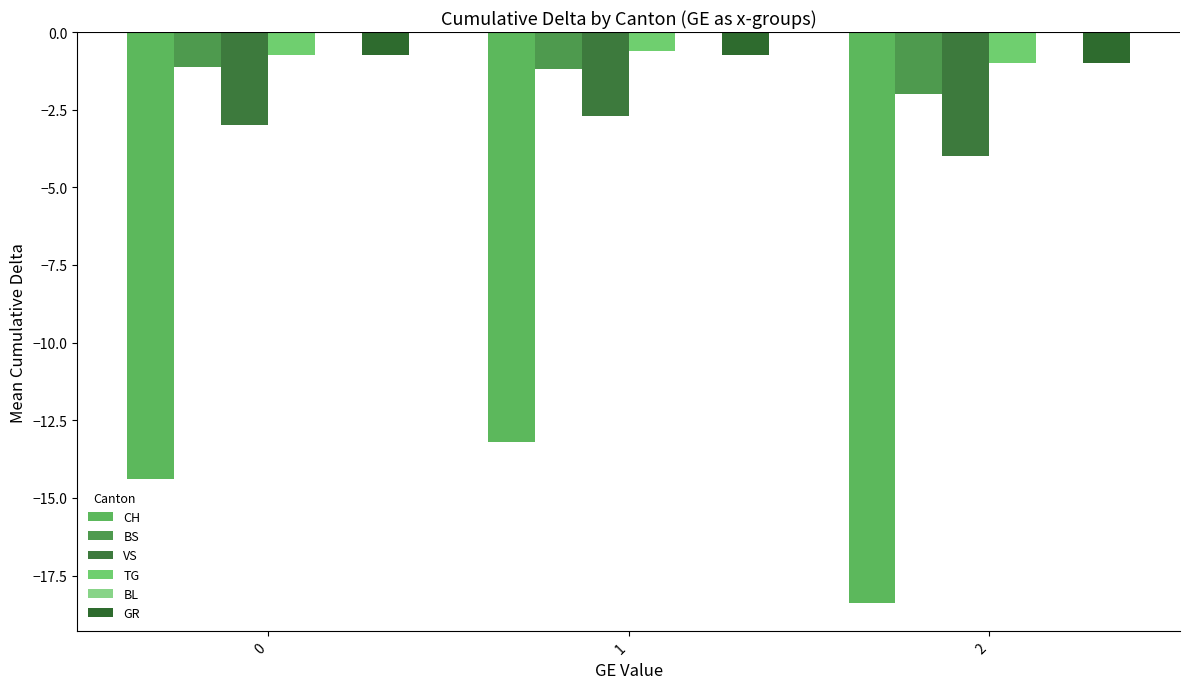

What is the difference between the highest and lowest values at 2?

17.4